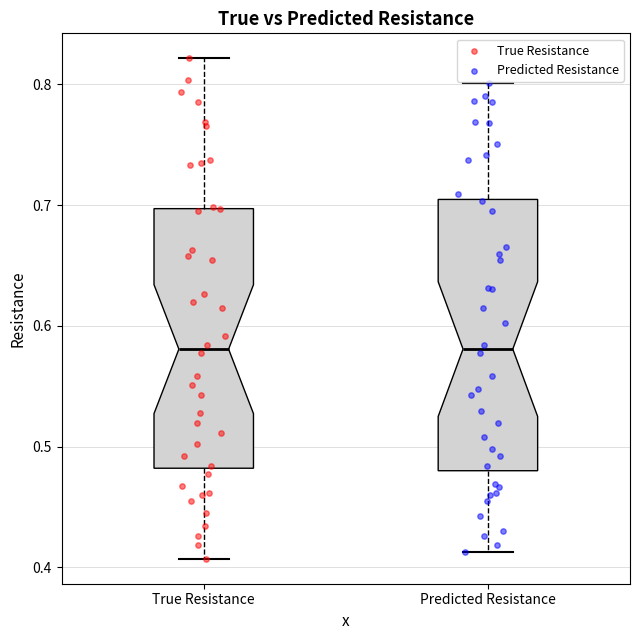

Where does the median line of the box for Predicted Resistance sit on the y-axis? The values are not printed on the chart, so give them approximately, as read against the axis.

0.58